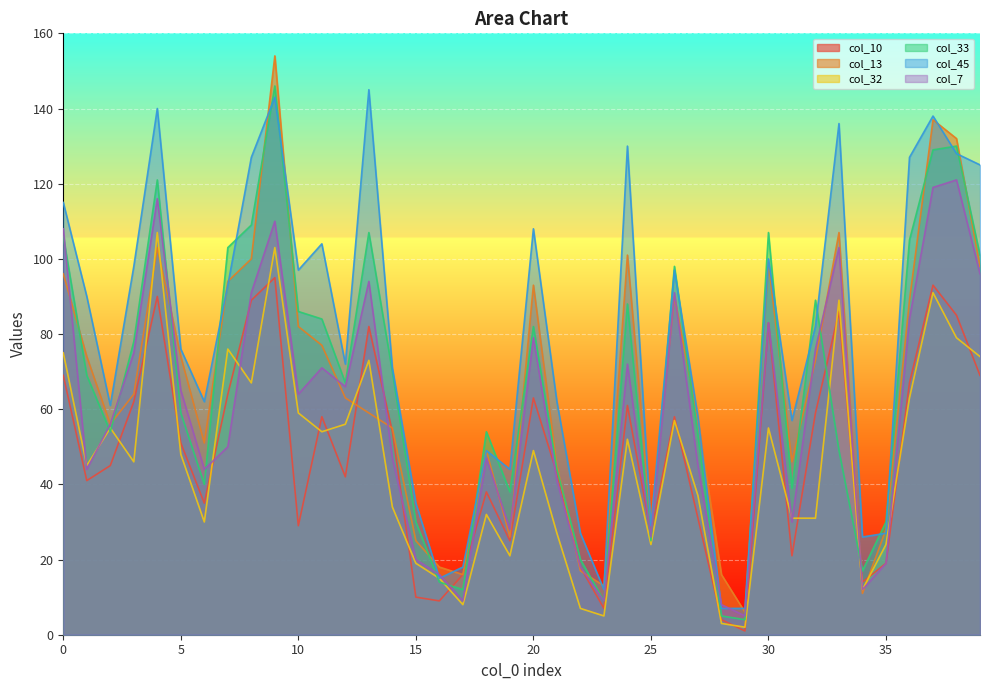

True or false: col_45 and col_32 intersect in this chart.

False